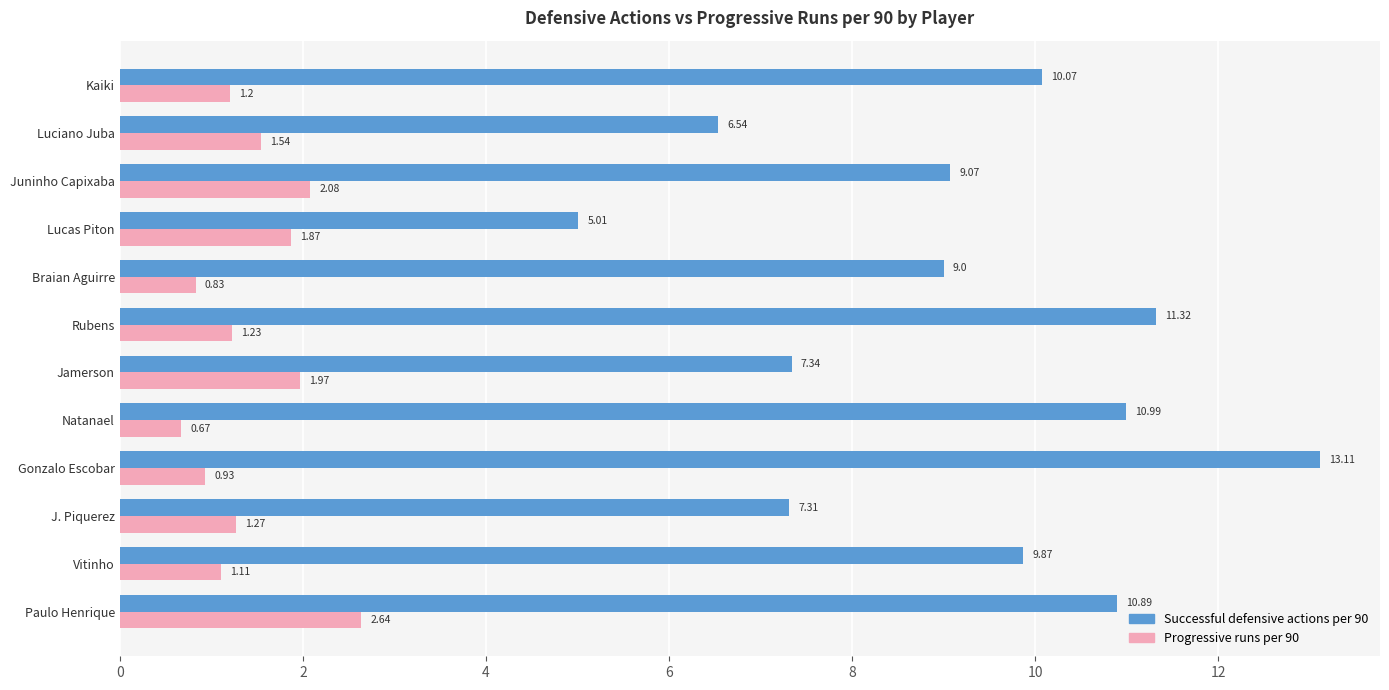

Which series has the widest spread of values?

Successful defensive actions per 90